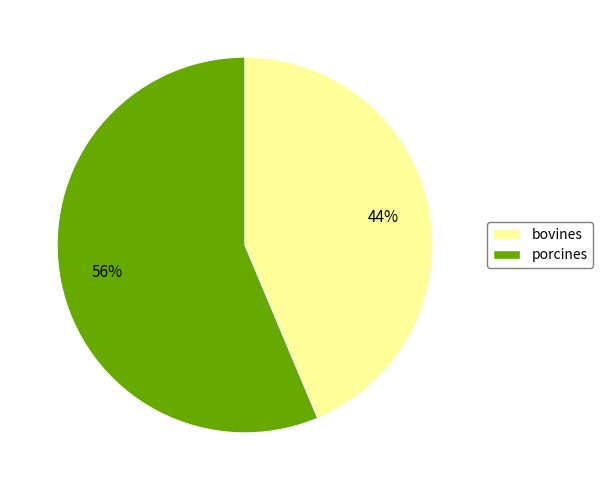

Between bovines and porcines, which is larger?

porcines